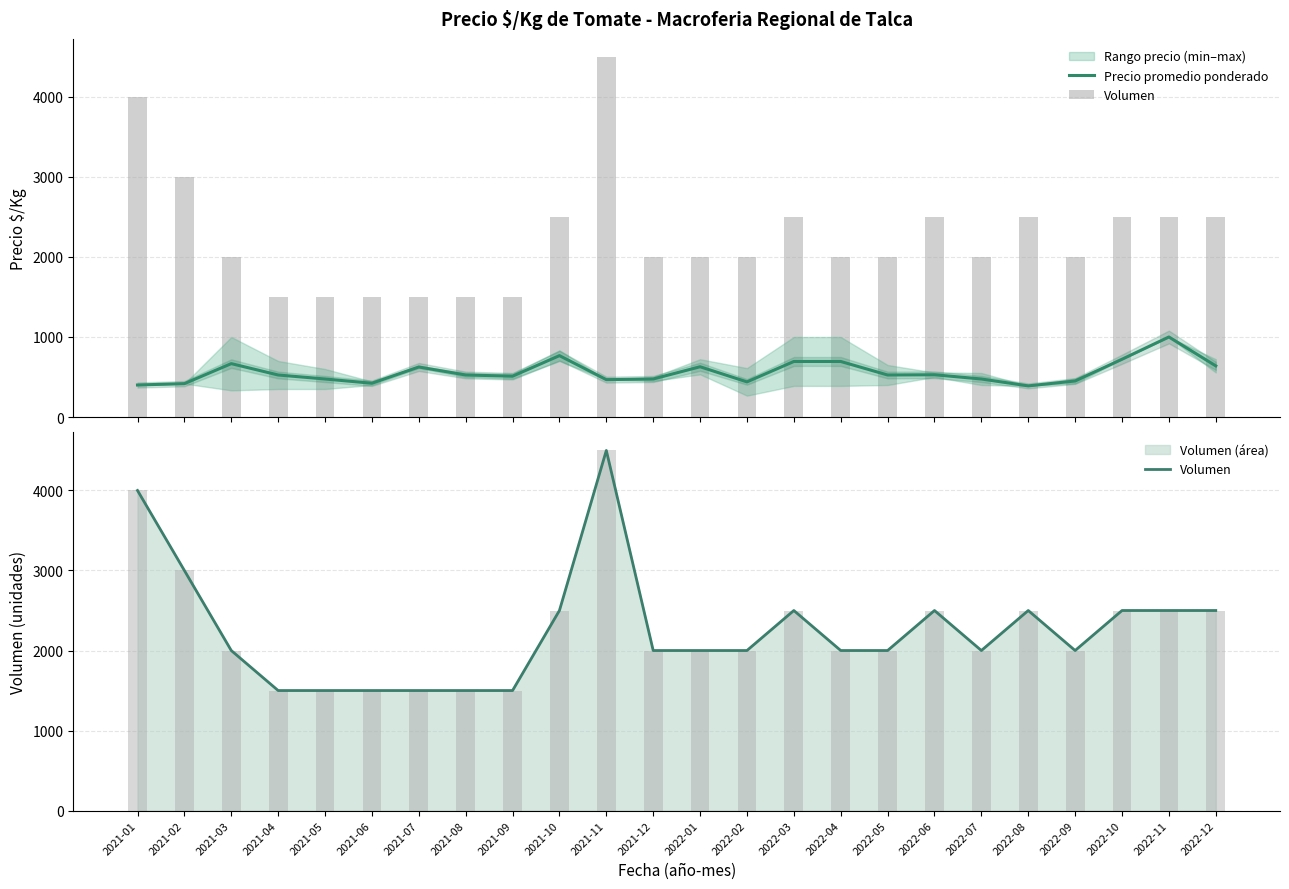

What is the average value of the Volumen series?

2250